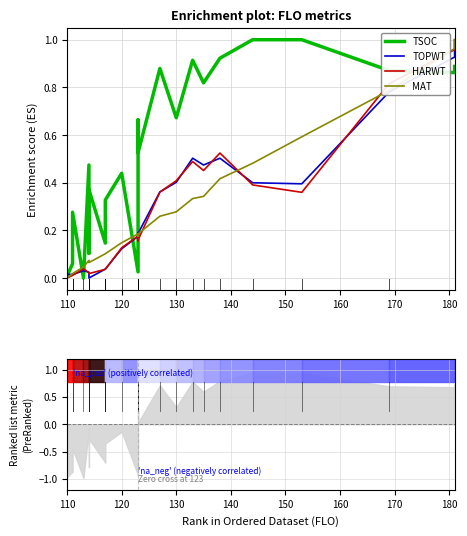

The value of MAT at 140 is 0.1. True or false?

False